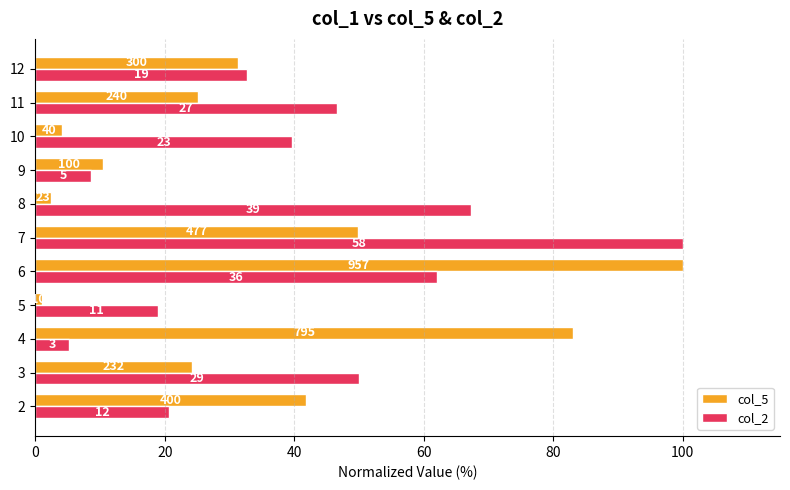

What is the label of the 9th bar from the right?

40